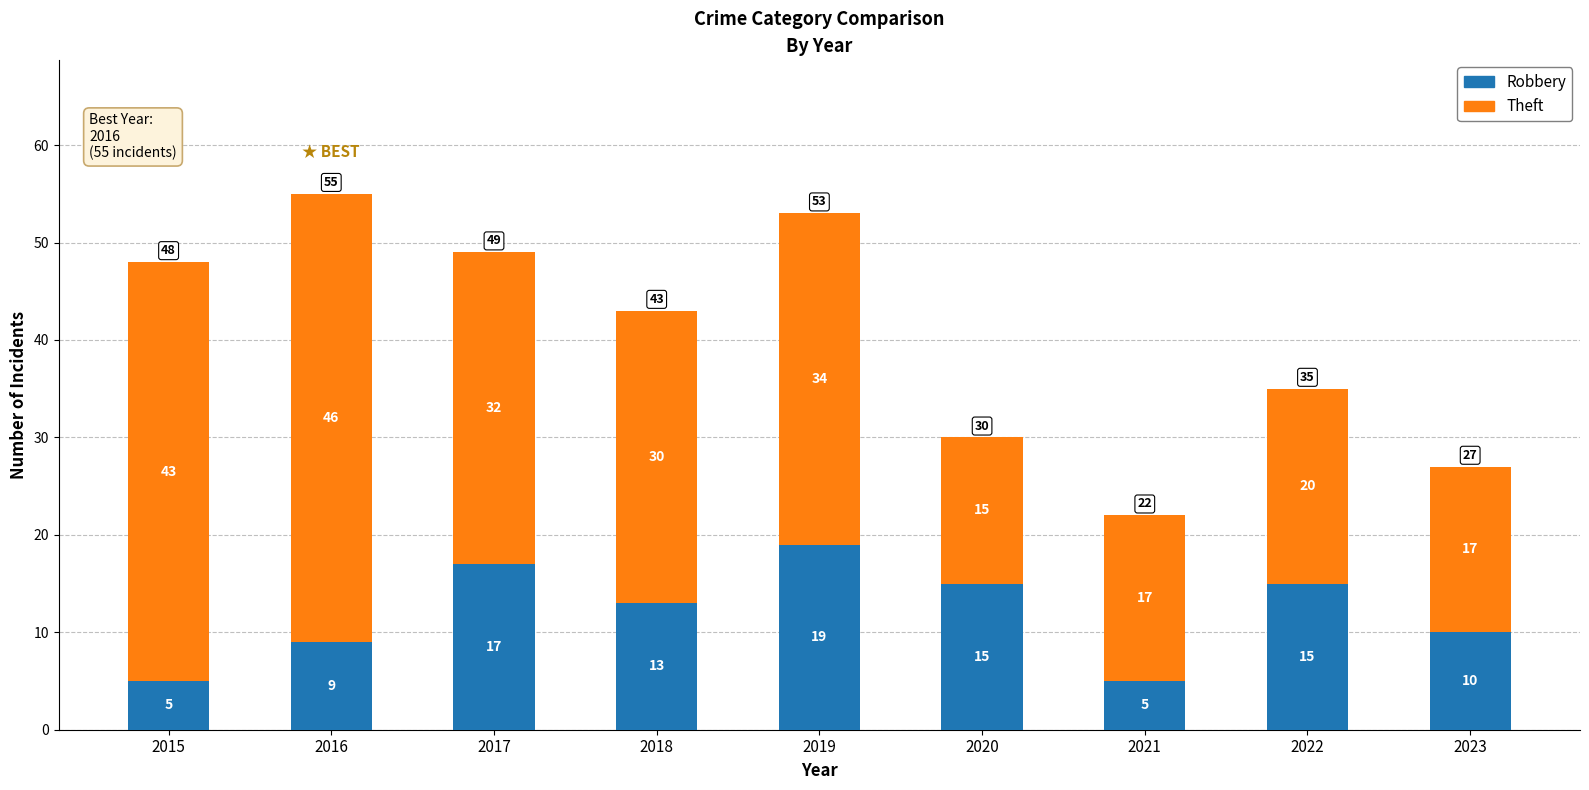

Reading right to left, what are the values for Robbery?

2023=10	2022=15	2021=5	2020=15	2019=19	2018=13	2017=17	2016=9	2015=5